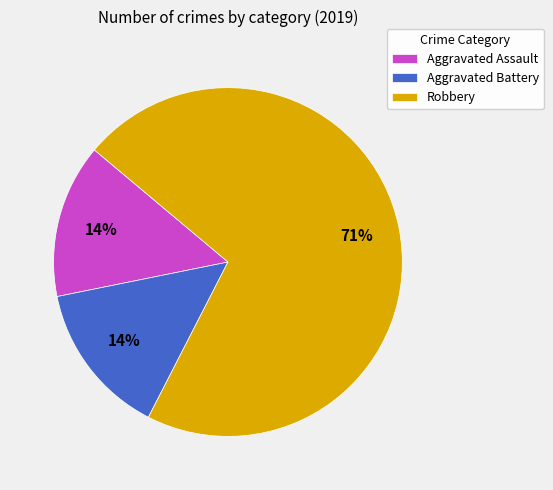

What is the largest slice in the pie chart?

Robbery